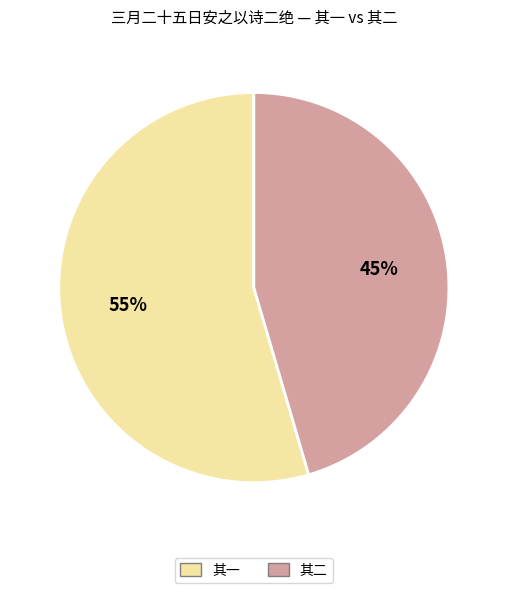

To the nearest percent, what is the average slice percentage?

50%